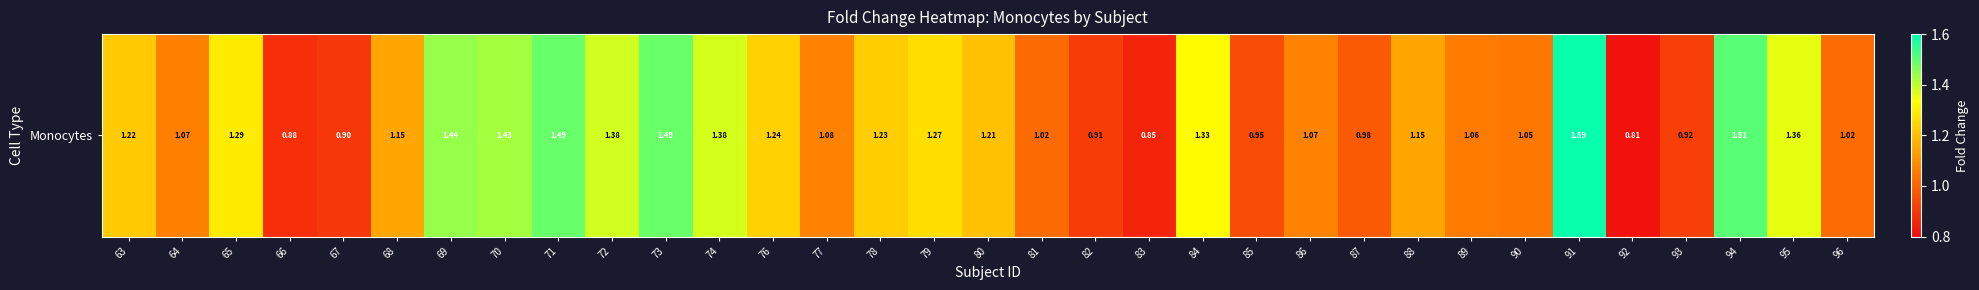

What is the sum of the values at 91 and 78?

2.8